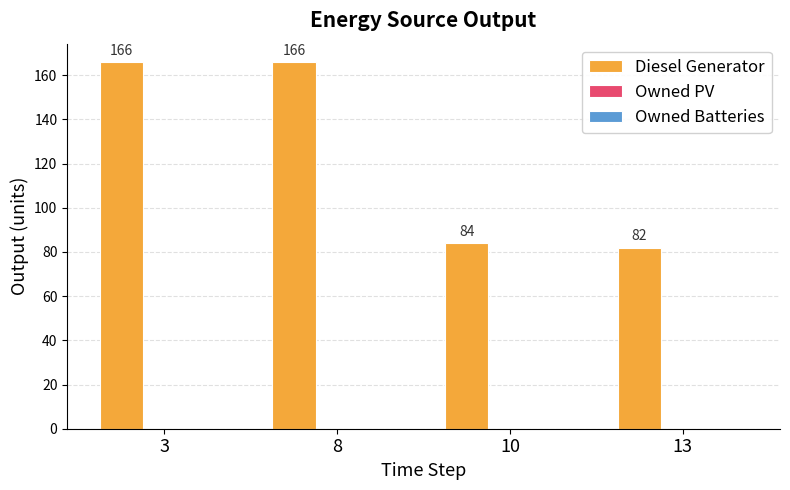

What is the sum of all values?

498.0